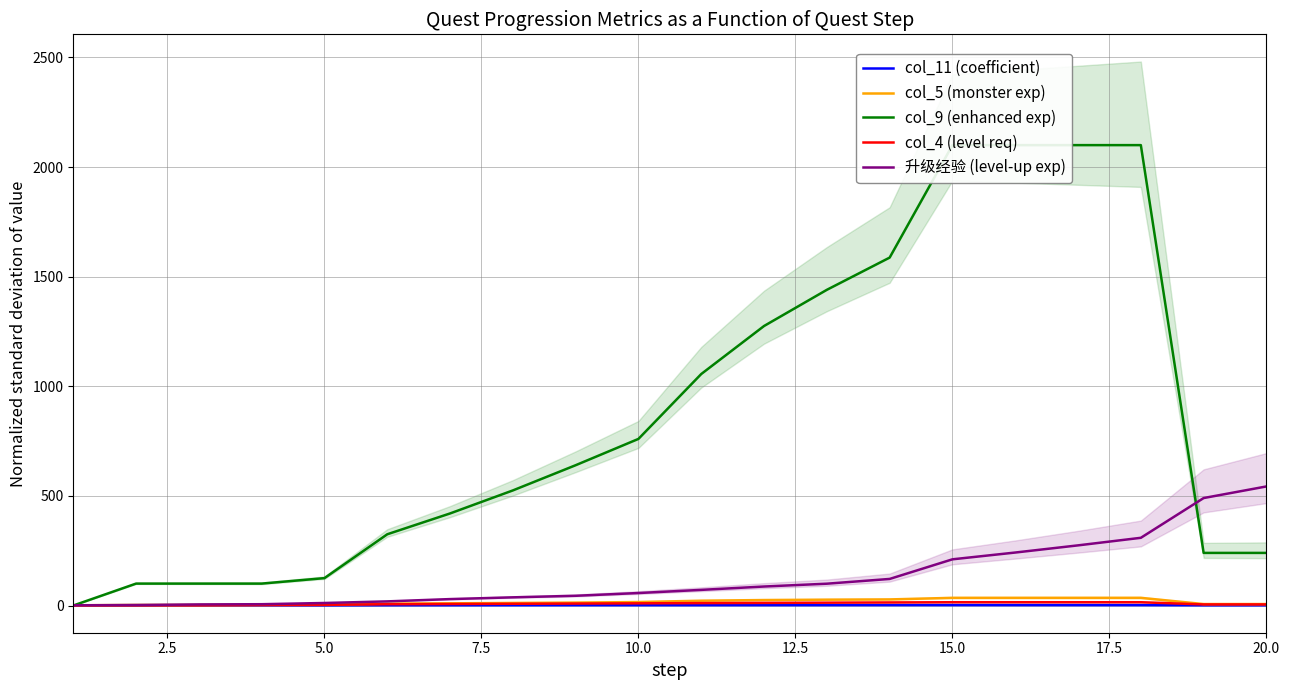

Where is the first local minimum for col_11 (coefficient)?

5.0